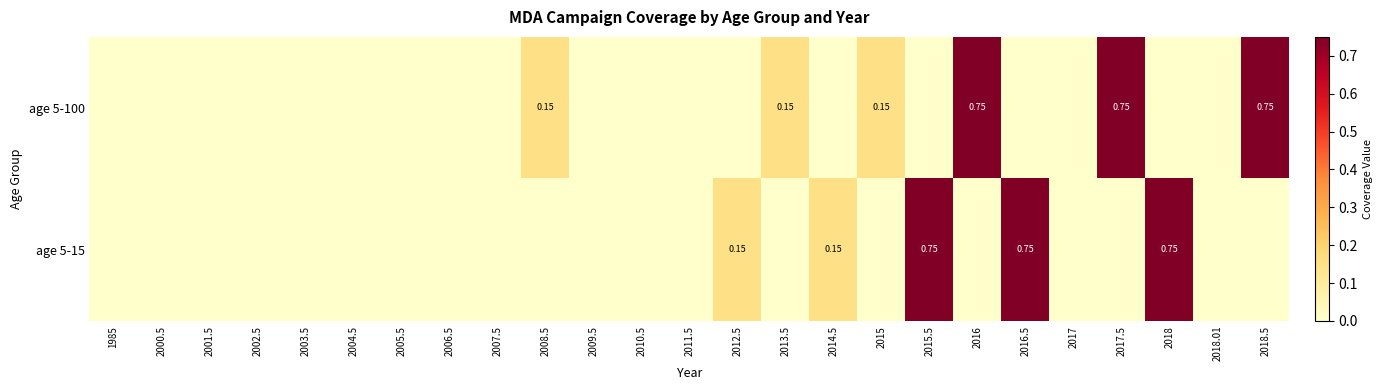

Which series changed the most between 2001.5 and 2005.5?

age 5-100